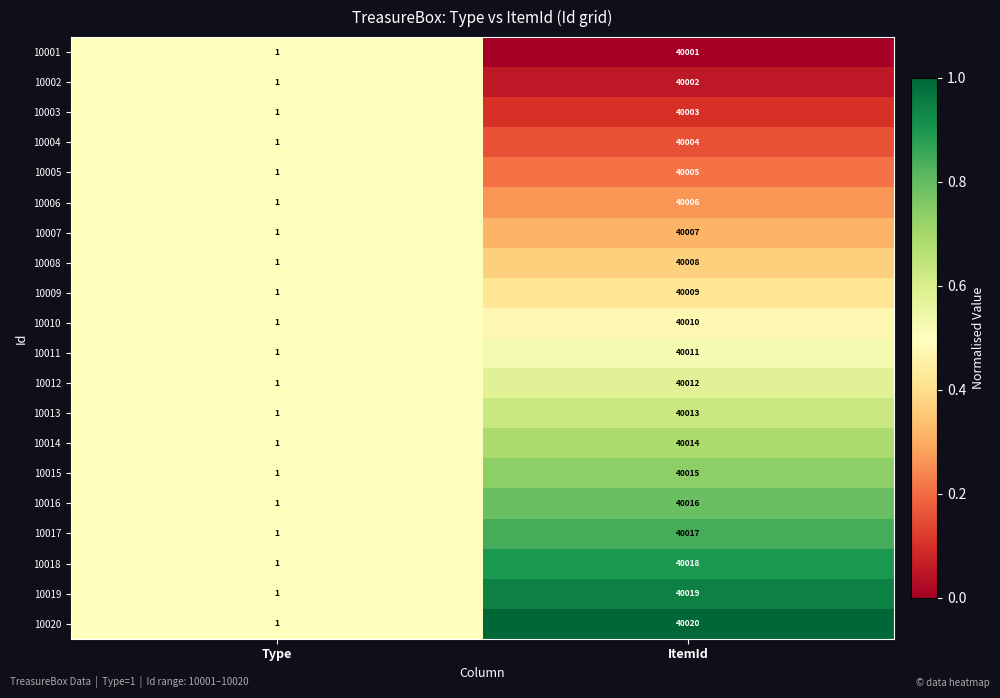

Which series changed the most between Type and ItemId?

10020